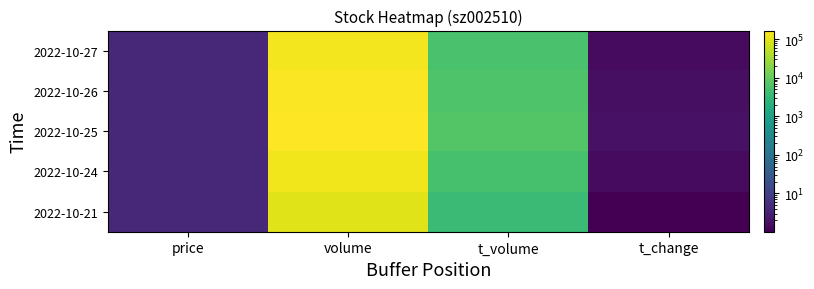

Count the number of categories in the chart.

4